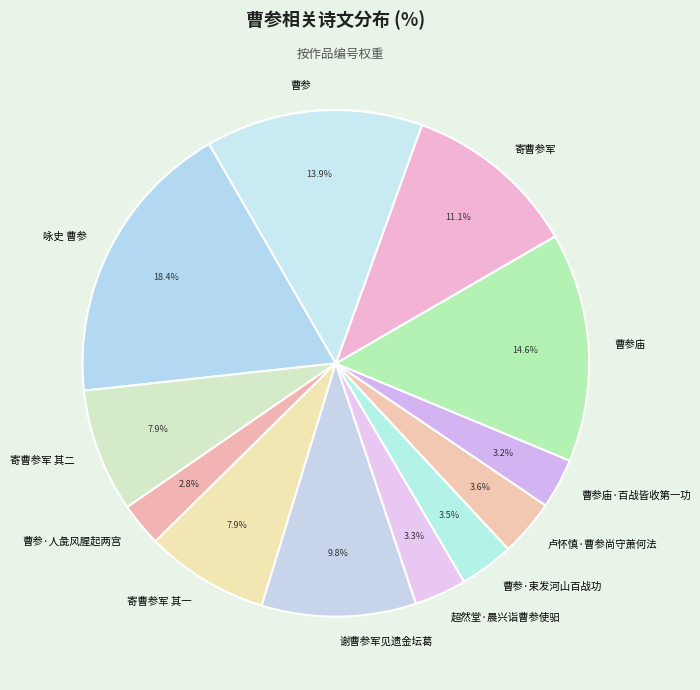

How much of the chart is everything except 咏史 曹参?

81.6%